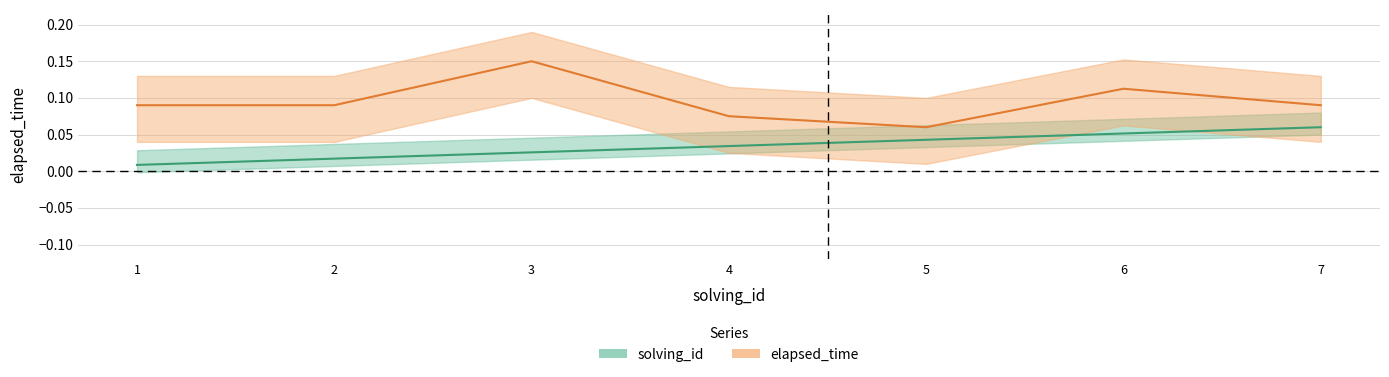

Reading right to left, extract all data points from this chart.

solving_id: 0.1	0.1	0.0	0.0	0.0	0.0	0.0
elapsed_time: 0.1	0.1	0.1	0.1	0.1	0.1	0.1